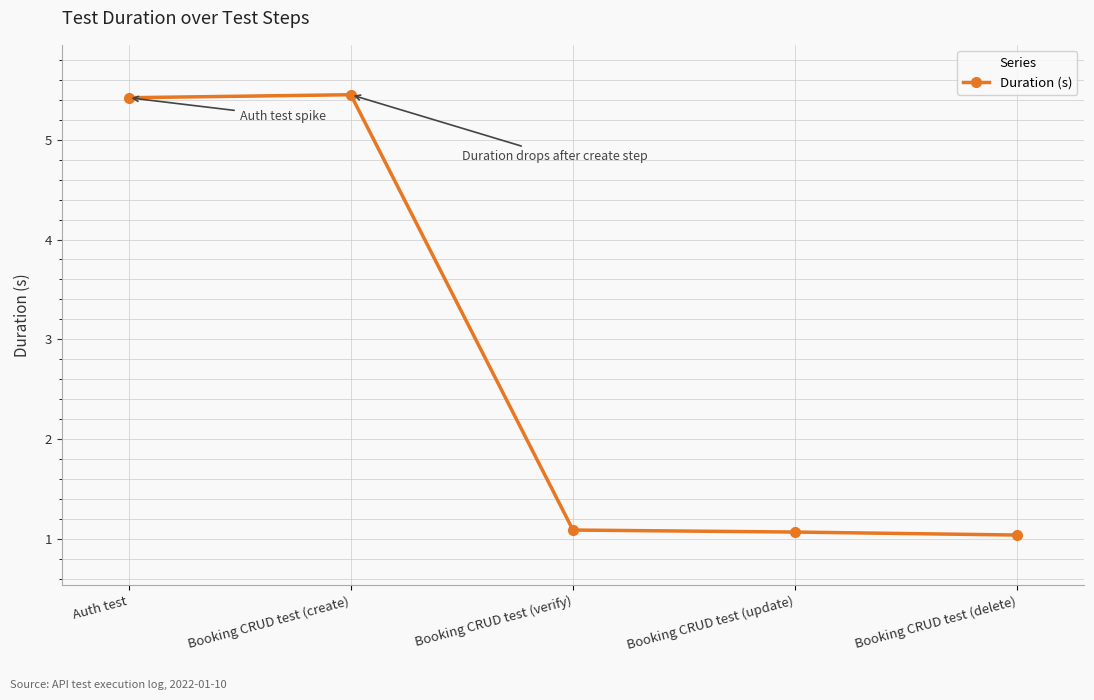

Where is the first local maximum?

Booking CRUD test (create)